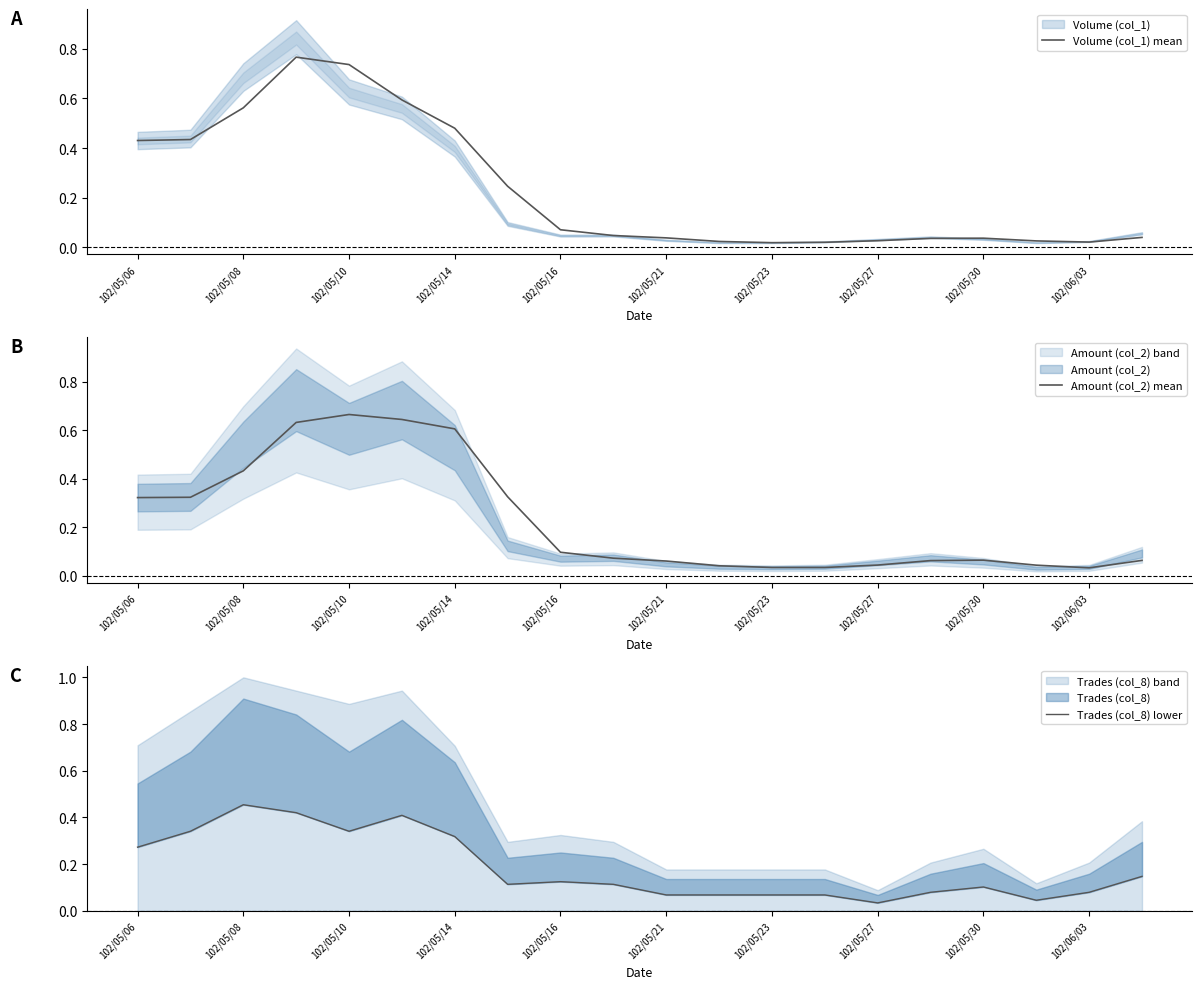

How many lines are shown in the chart?

3